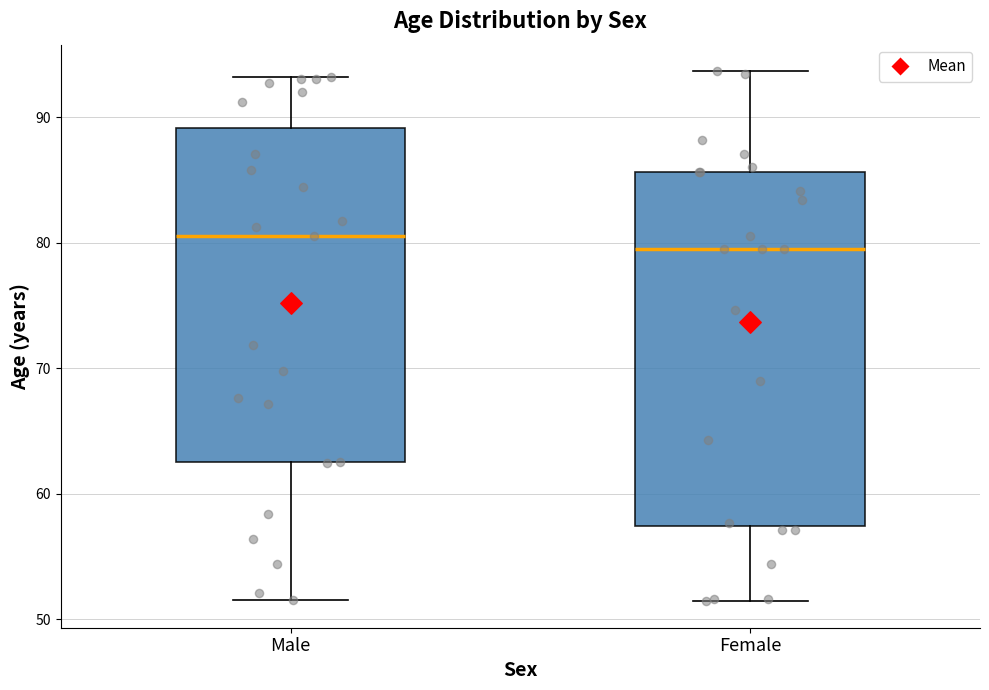

Reading left to right, read every box against the y-axis: the position of its median line, the range the box covers, and the ends of its whiskers. The values are not printed on the chart, so give them approximately, as read against the axis.

Male: median 81, box 62 to 89, whiskers 52 to 93
Female: median 80, box 57 to 86, whiskers 51 to 94